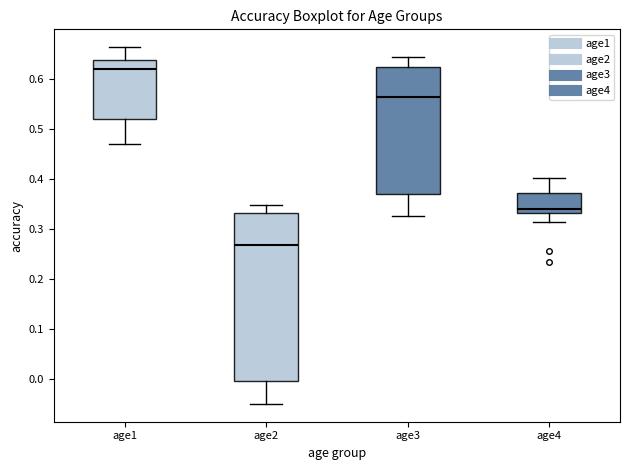

Comparing the boxes themselves (not the whiskers), which one is the tallest?

age2